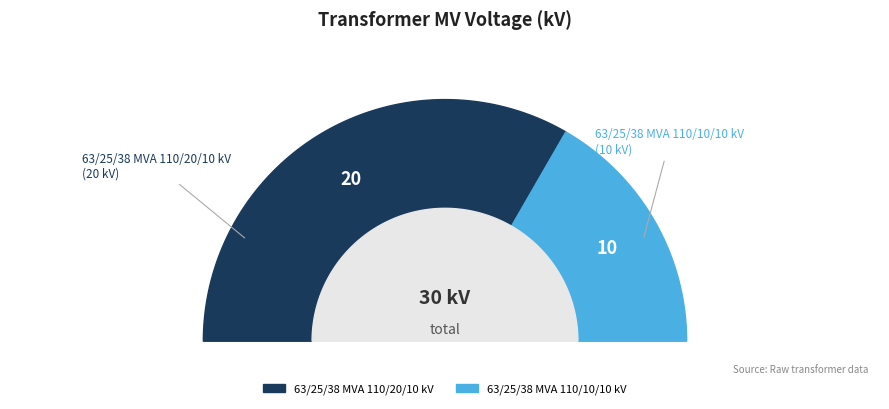

Between 63/25/38 MVA 110/10/10 kV and 63/25/38 MVA 110/20/10 kV, which is larger?

63/25/38 MVA 110/20/10 kV